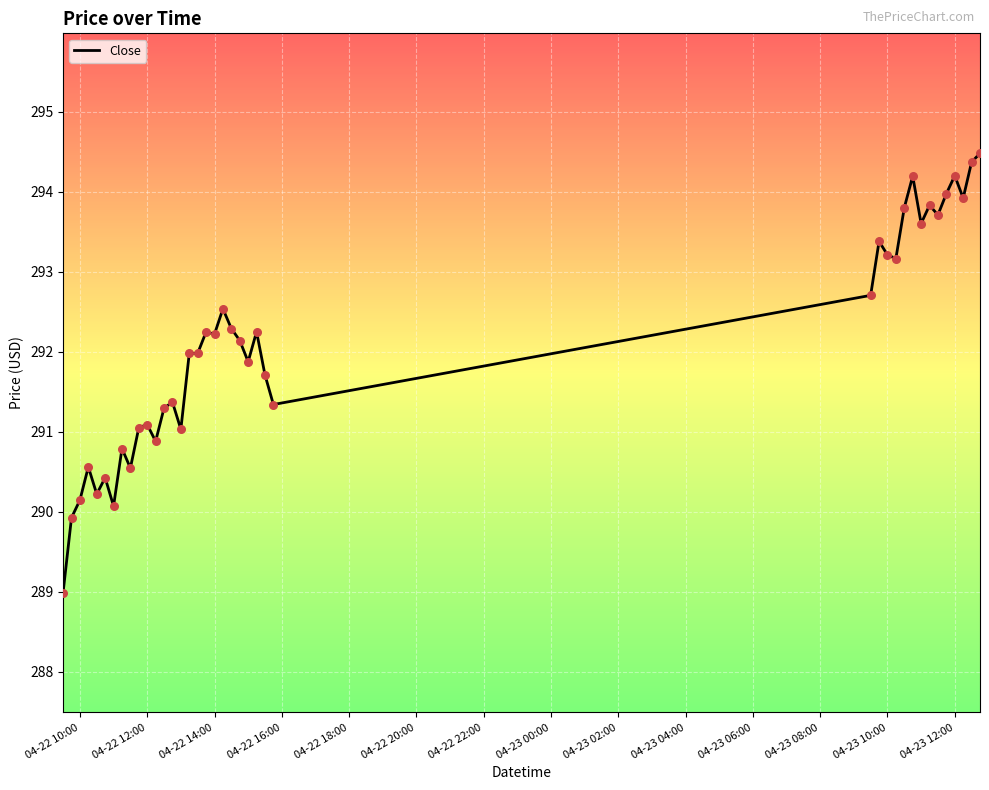

What is the greatest value displayed?

294.5